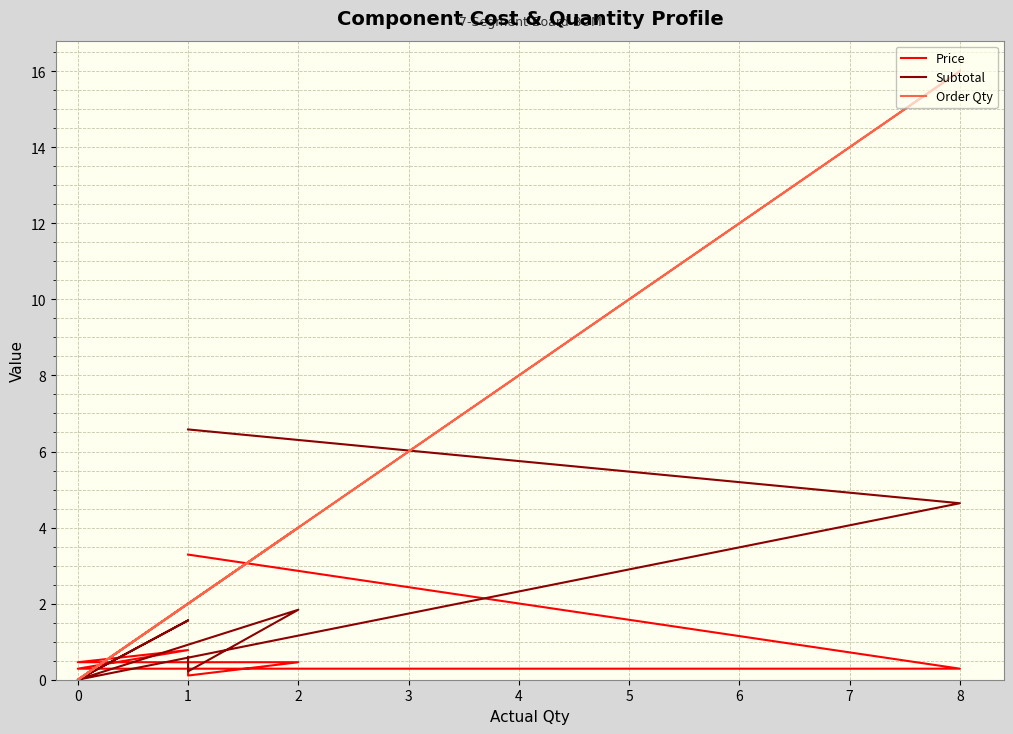

At how many categories does at least one series exceed 15?

1